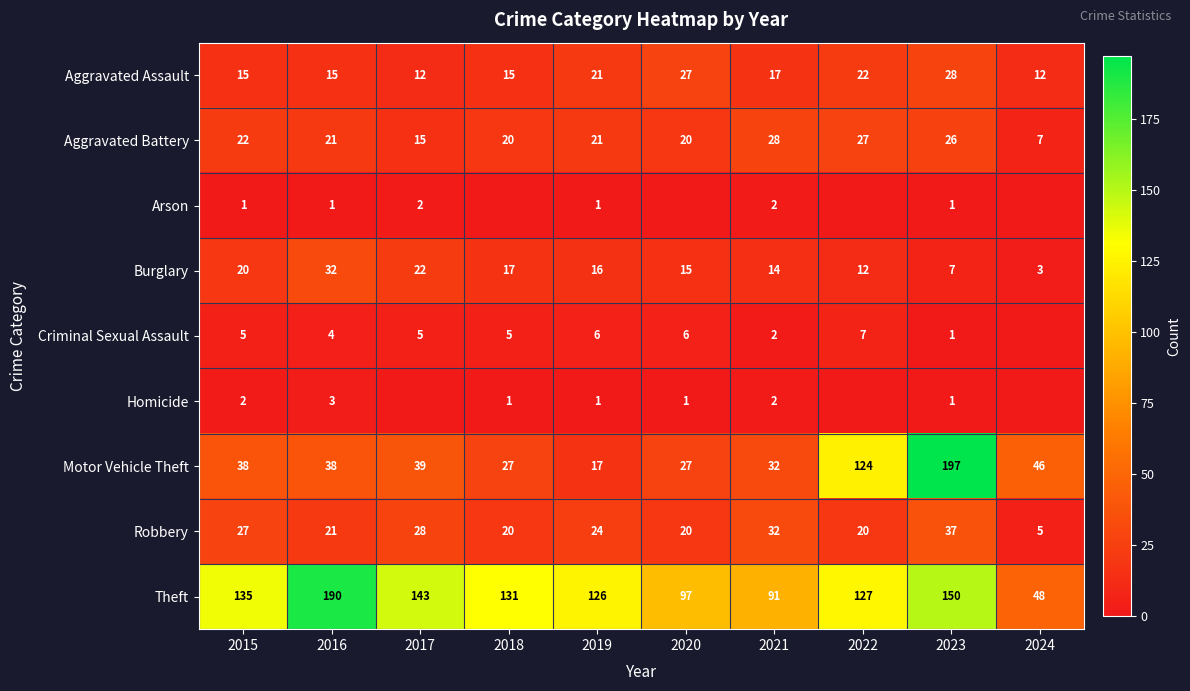

What is the greatest value displayed?

197